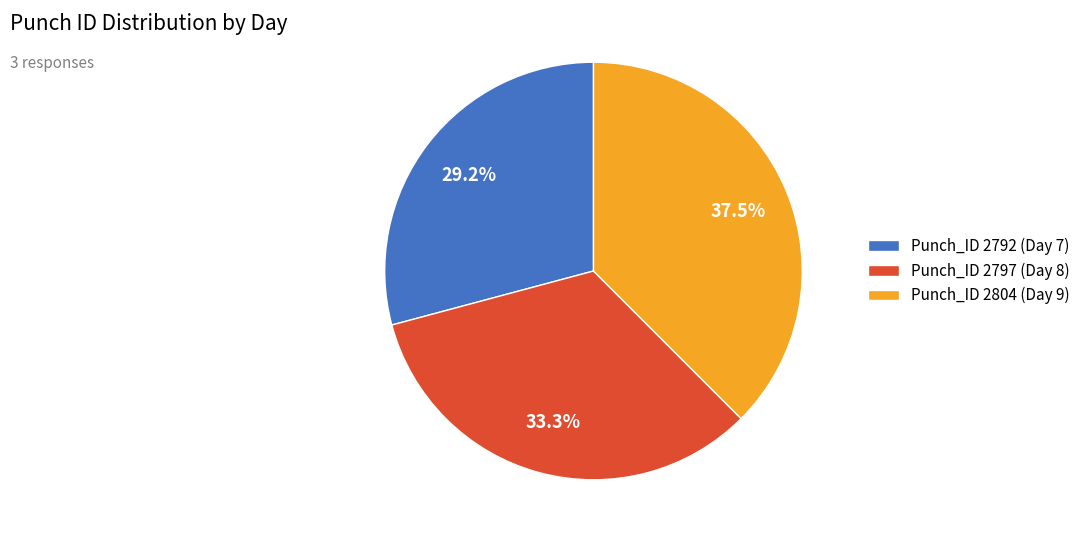

To the nearest percent, what is the difference between the largest and smallest slice percentages?

8%